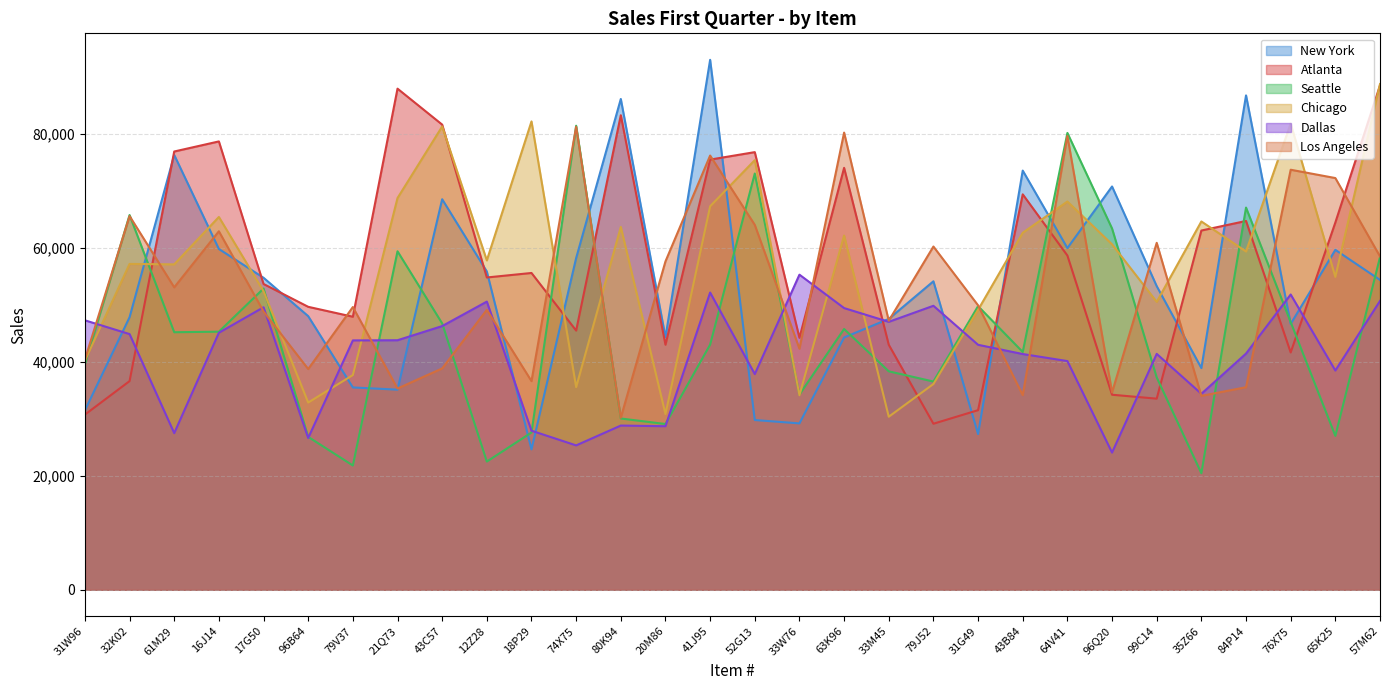

Does the chart have visible grid lines?

Yes